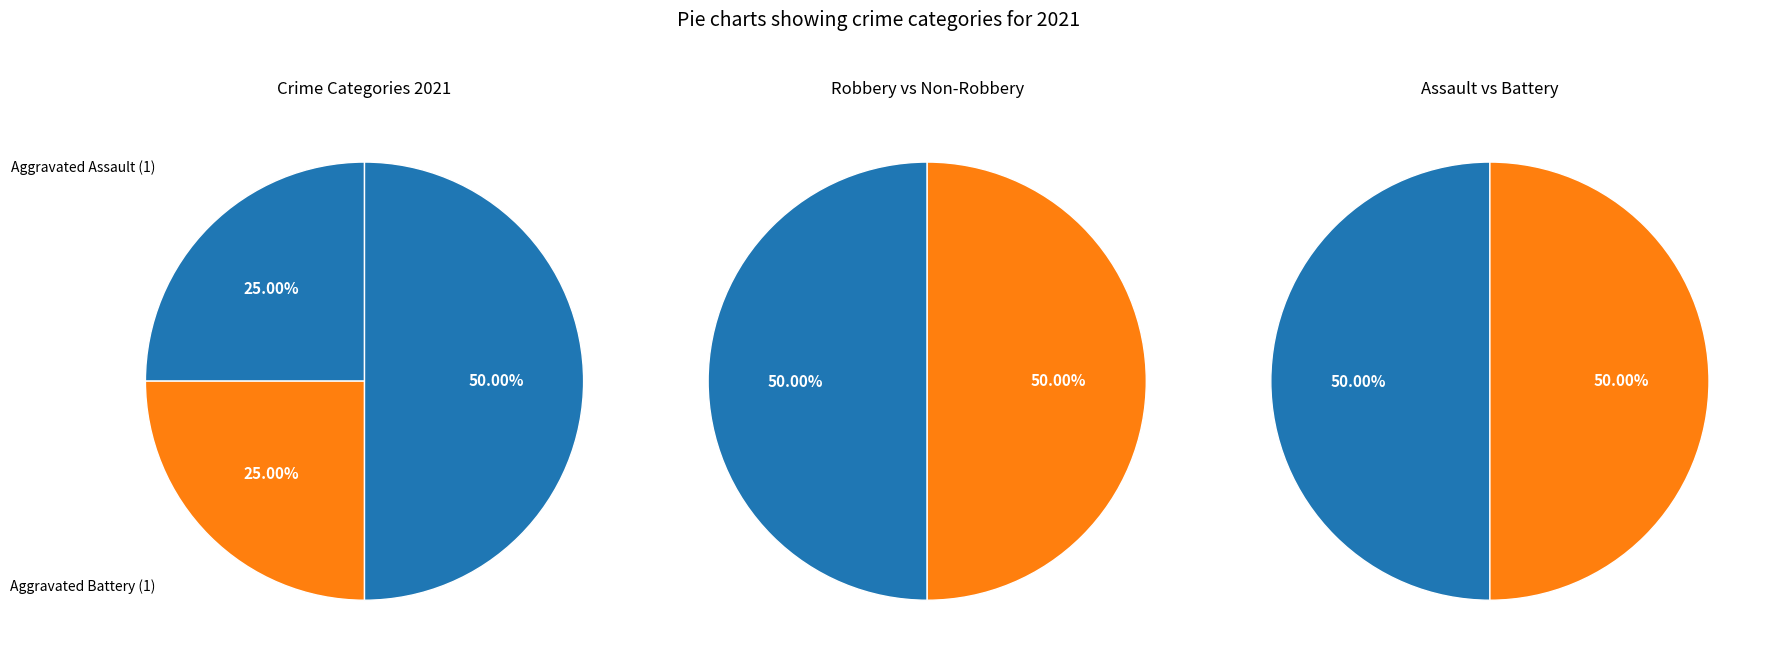

Rank the categories by value from lowest to highest.

Aggravated Assault, Aggravated Battery, Robbery